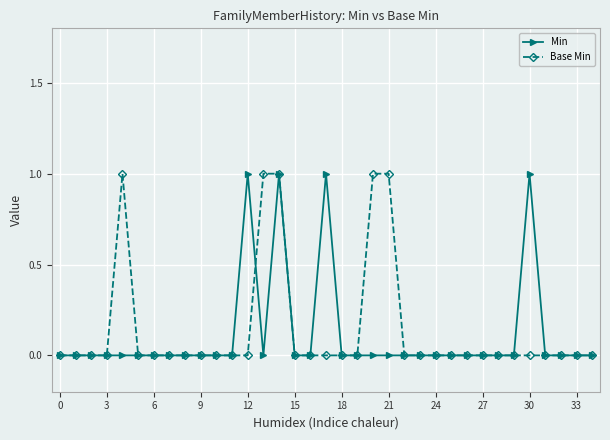

At which category is the sum across all series the highest?

14